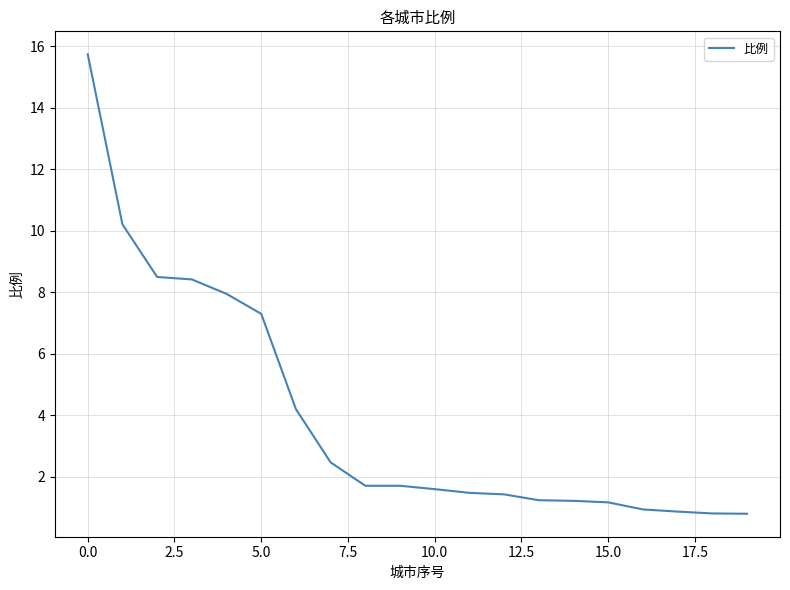

What is the sum of all values?

79.8